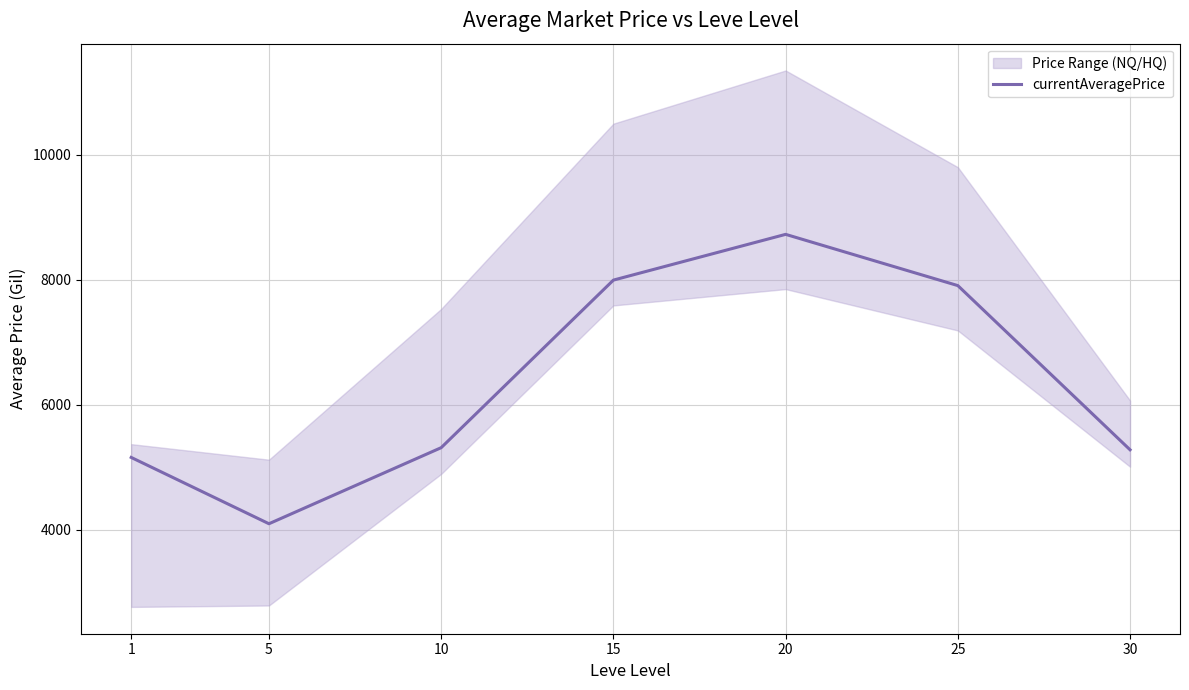

Approximately how many times larger is the value at 20 compared to 5?

2.1